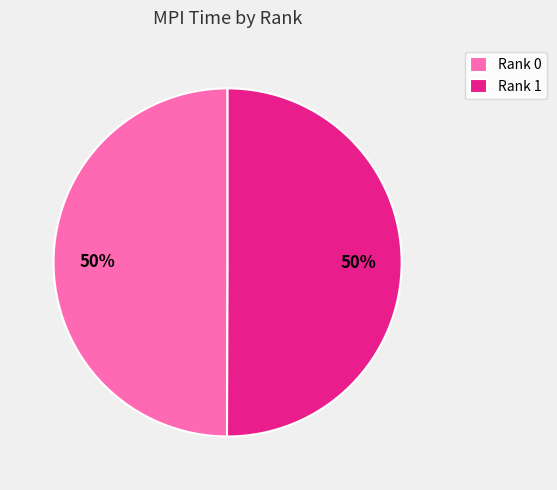

Do Rank 0 and Rank 1 together represent more than half of the pie?

Yes